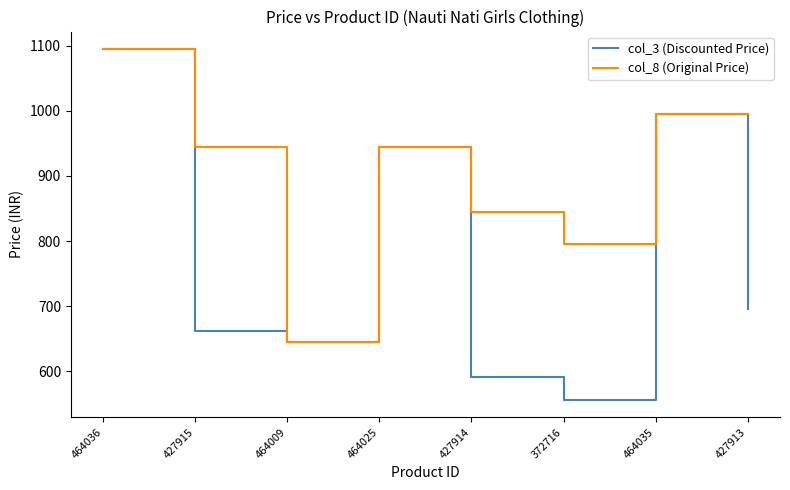

Rank the series by their average value, from highest to lowest.

col_8 (Original Price), col_3 (Discounted Price)